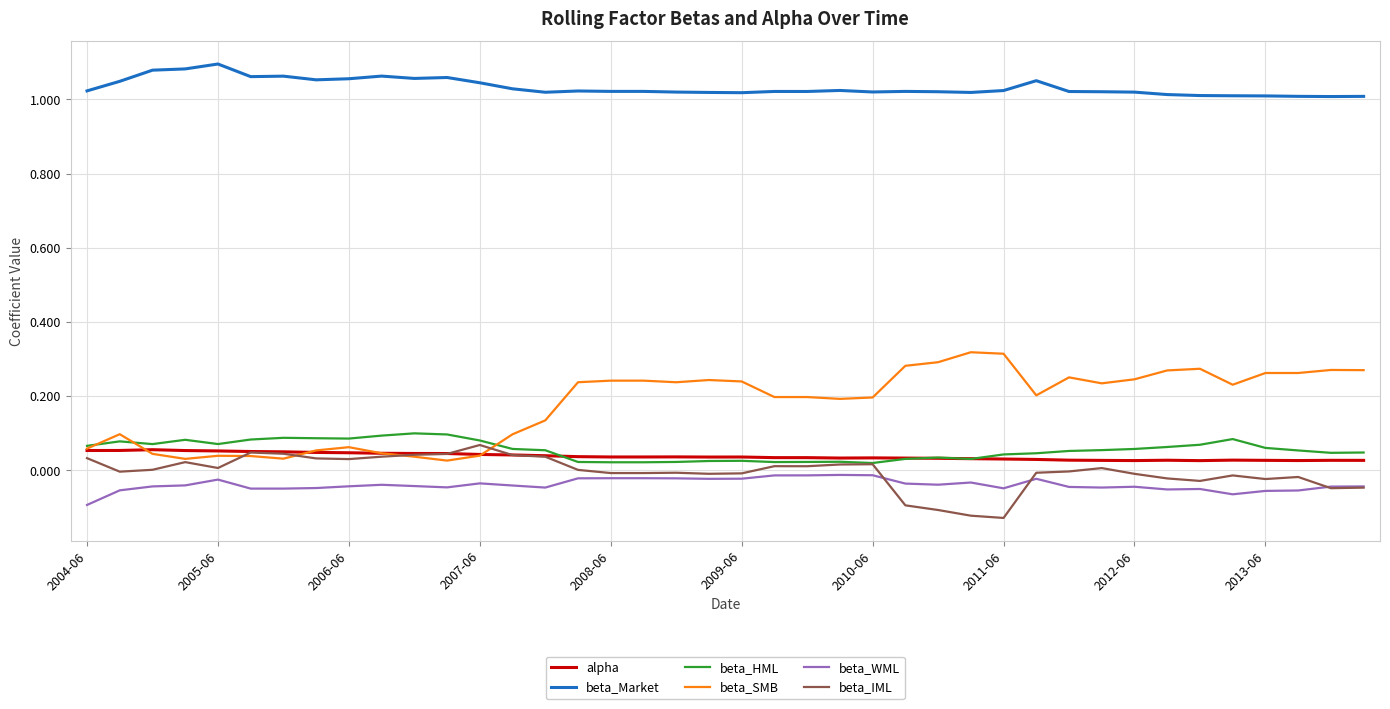

Which series has the largest total across all categories?

beta_Market